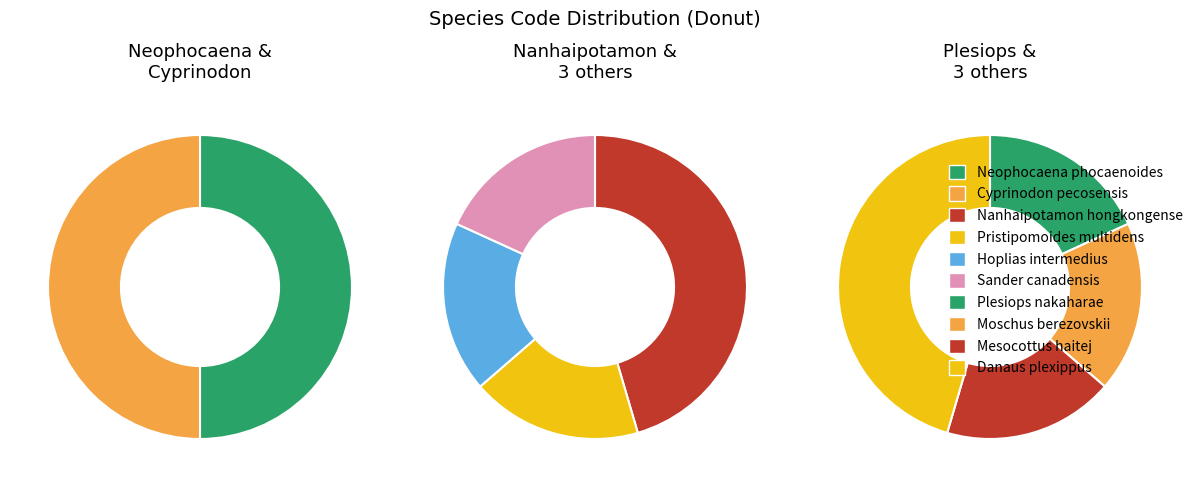

Between Plesiops nakaharae and Cyprinodon pecosensis, which is larger?

Plesiops nakaharae